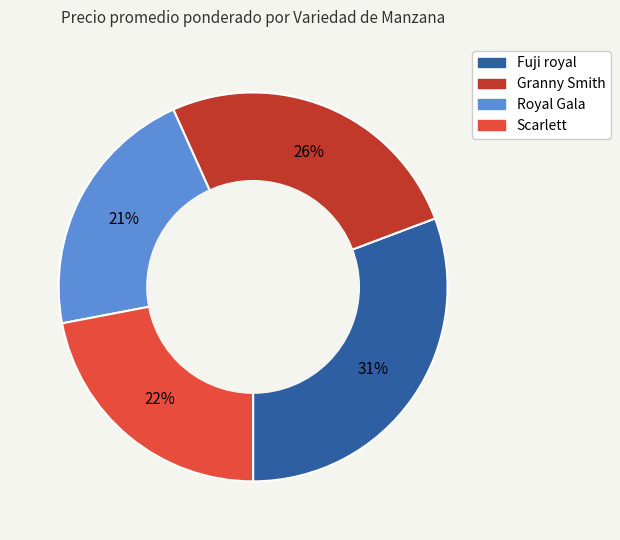

Approximately how many times larger is the value at Fuji royal compared to Scarlett?

1.4